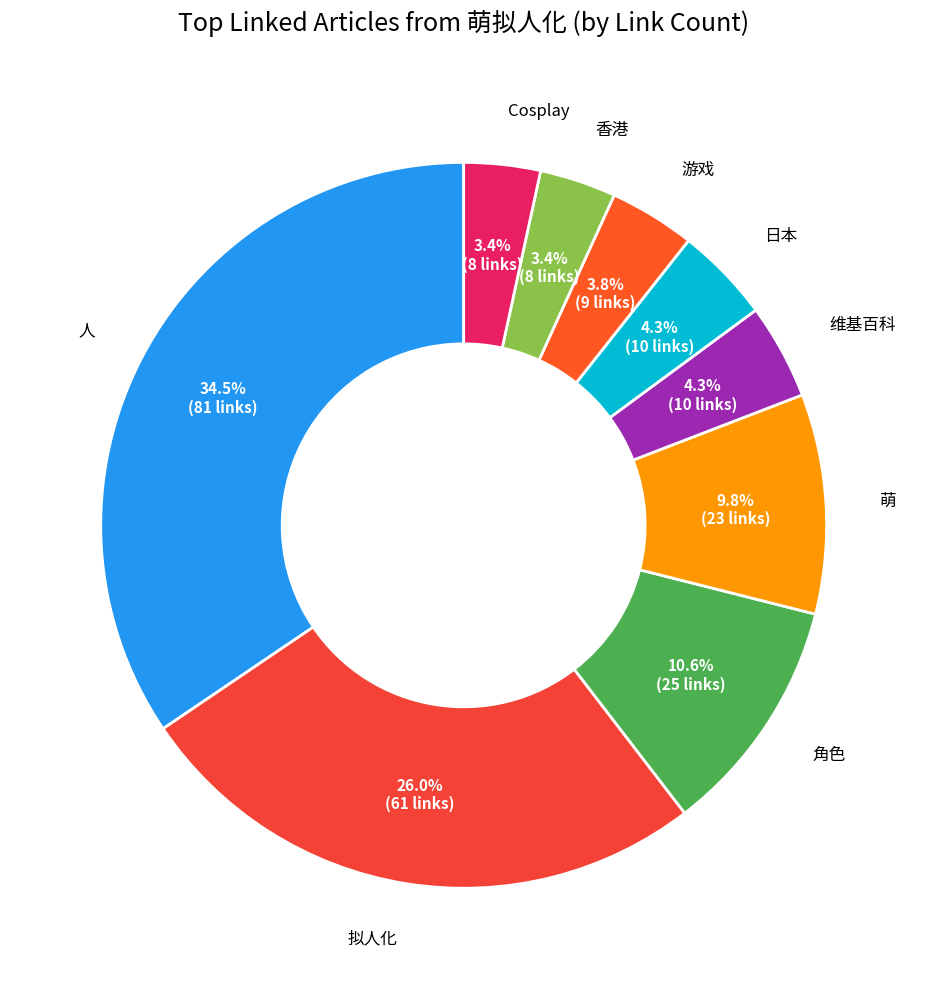

Which slice is the largest?

人